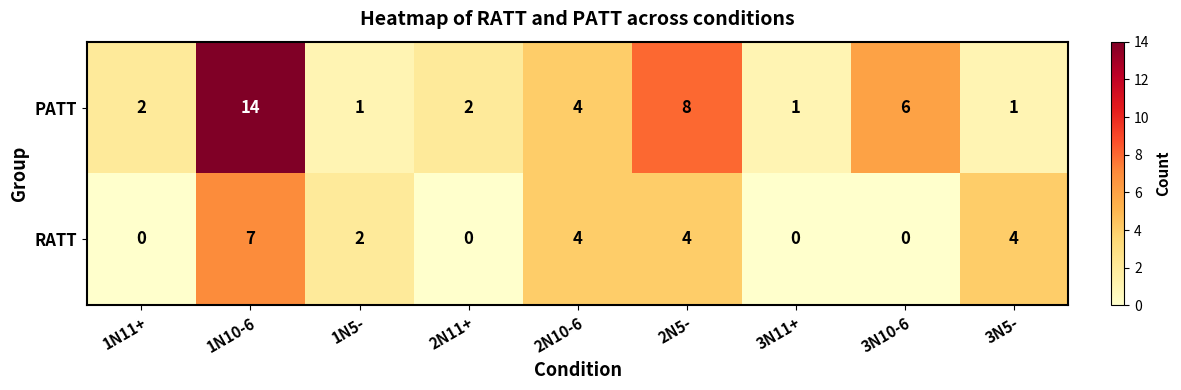

What is the difference between the second highest and second lowest values in the RATT series?

4